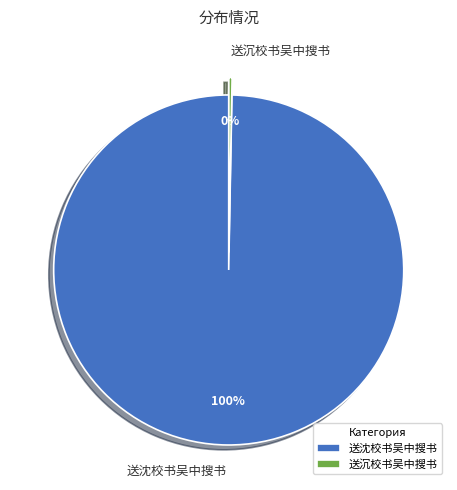

Combined, do 送沈校书吴中搜书 and 送沉校书吴中搜书 account for over 50%?

Yes